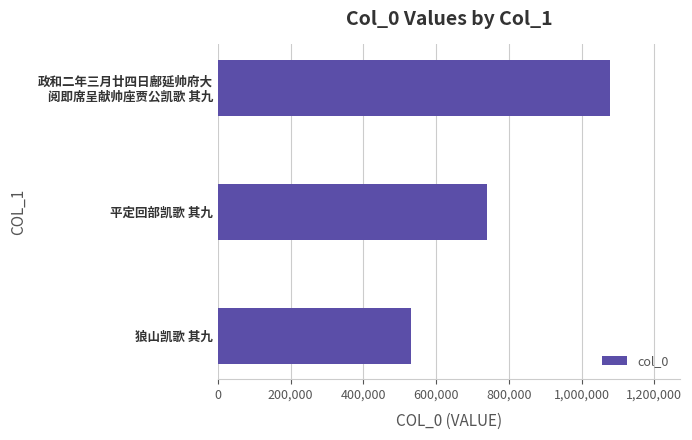

Rank the categories by value from lowest to highest.

狼山凯歌 其九, 平定回部凯歌 其九, 政和二年三月廿四日鄜延帅府大
阅即席呈献帅座贾公凯歌 其九